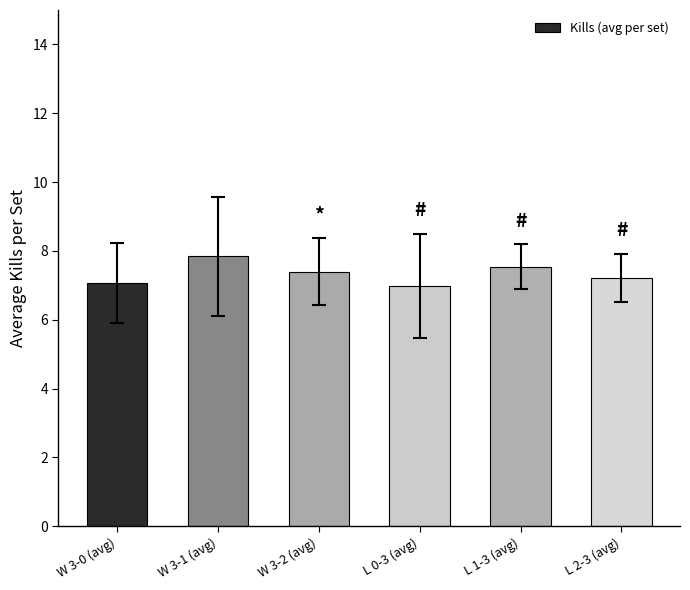

Reading left to right, what are all the values shown in this chart?

7.1	7.8	7.4	7.0	7.5	7.2